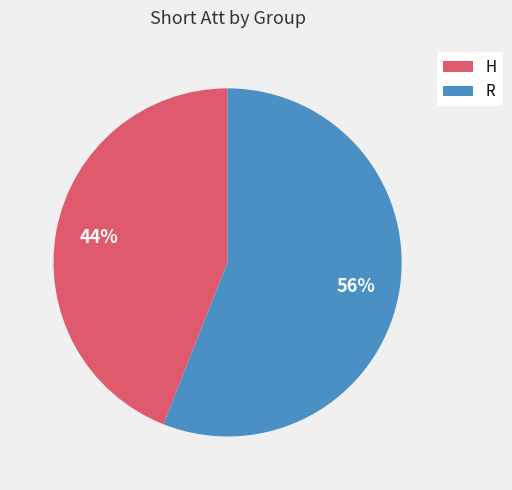

What is the ratio of the value at R to the value at H?

1.3